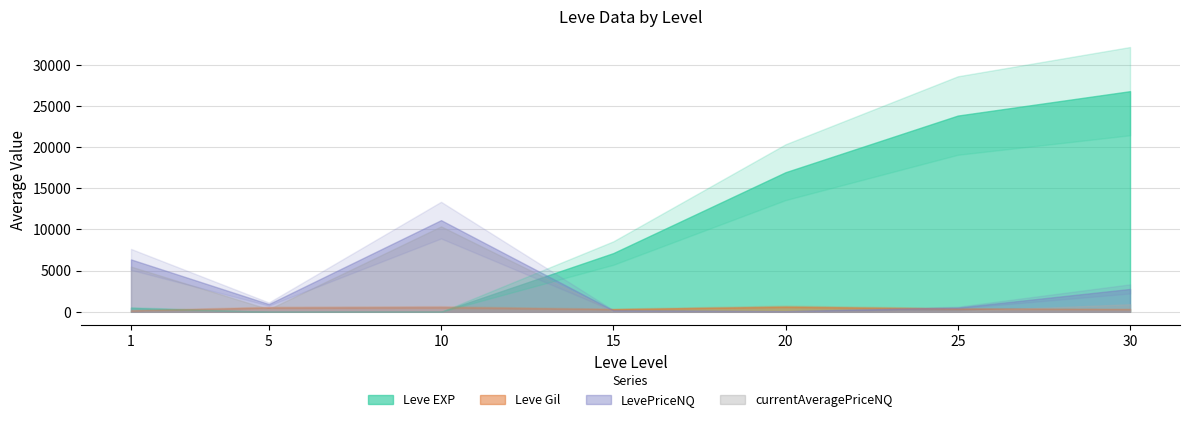

What is the value of the currentAveragePriceNQ point at the 2nd from the left?

942.6